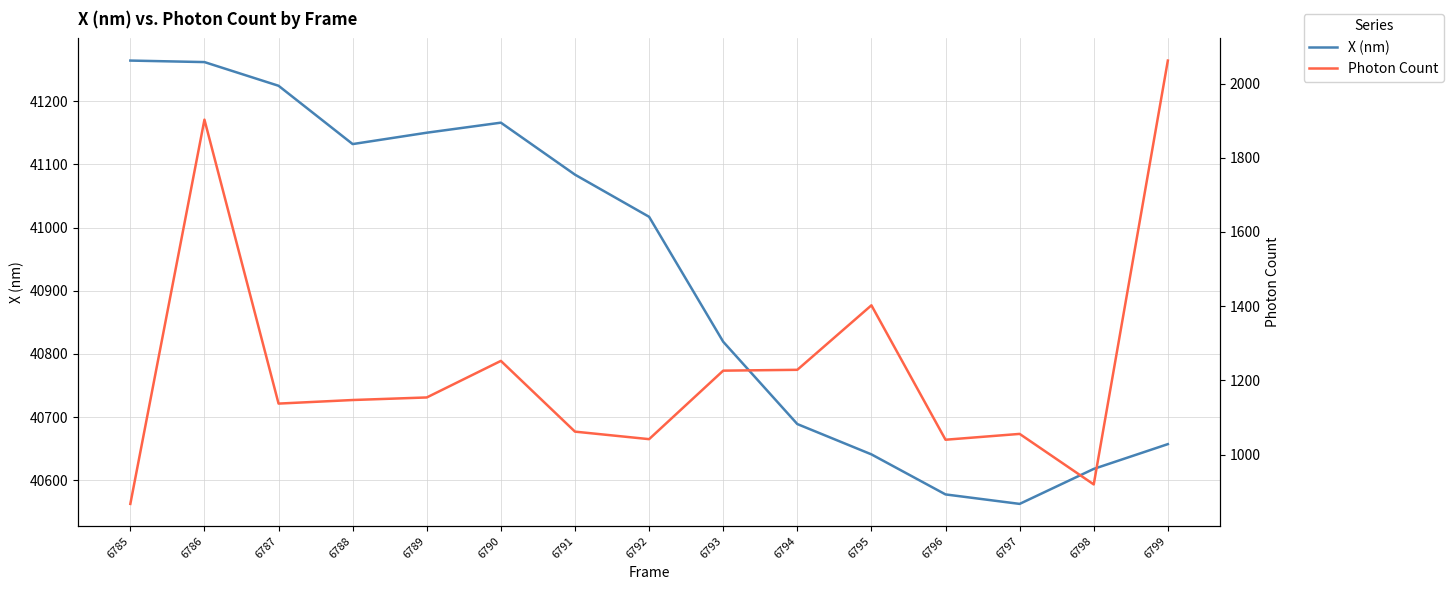

What are all the series names shown in the legend?

X (nm), Photon Count